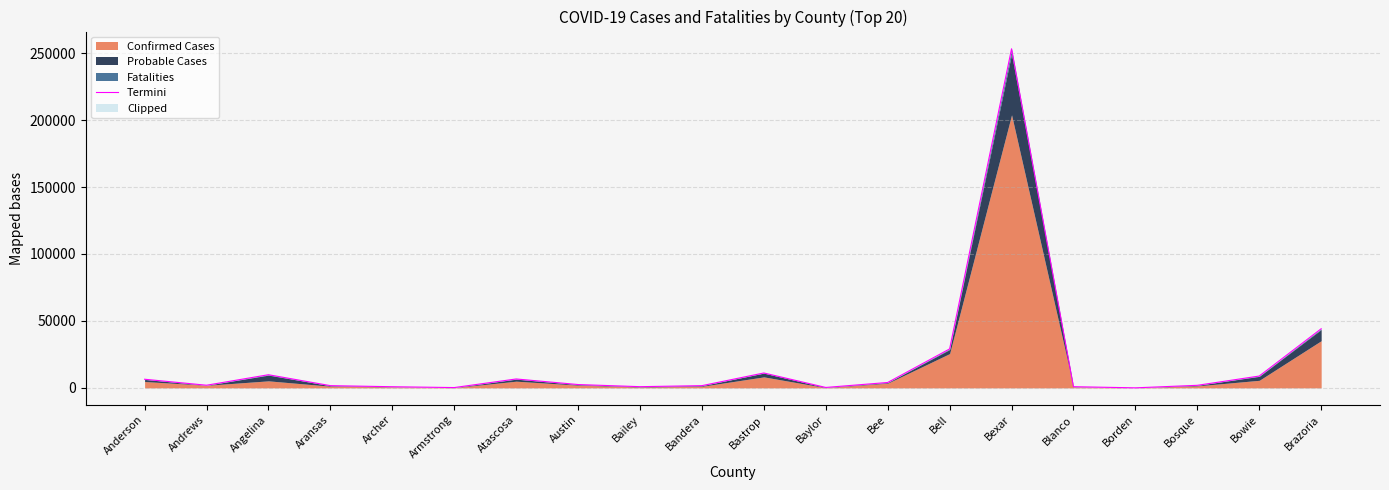

Approximately how many times larger is the value at Atascosa compared to Bell?

0.2